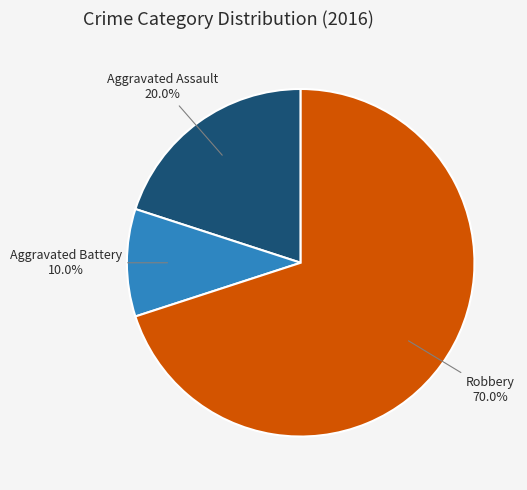

Which slice is the largest?

Robbery